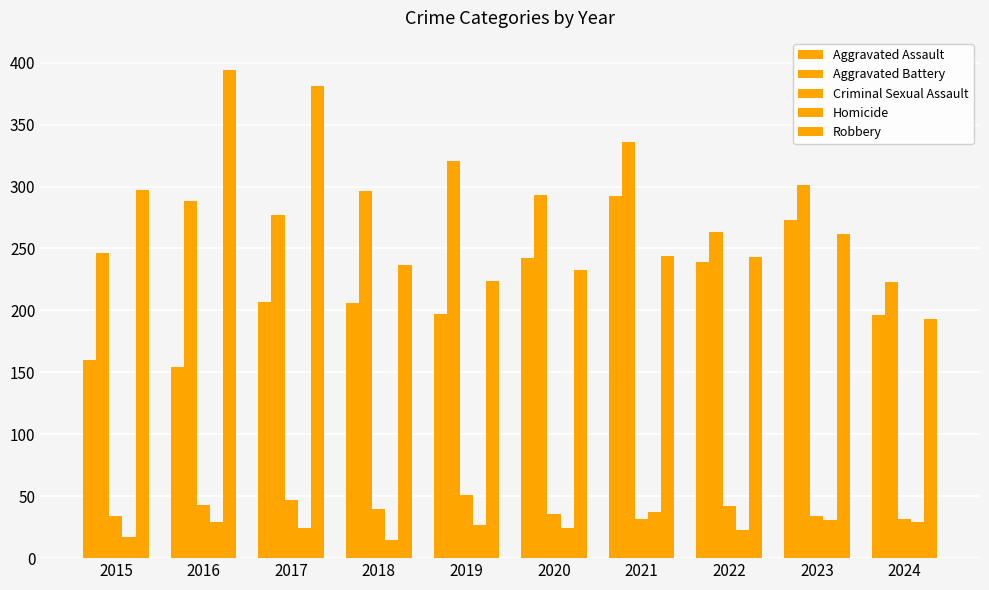

What is the spread (max minus min) of values at 2022?

240